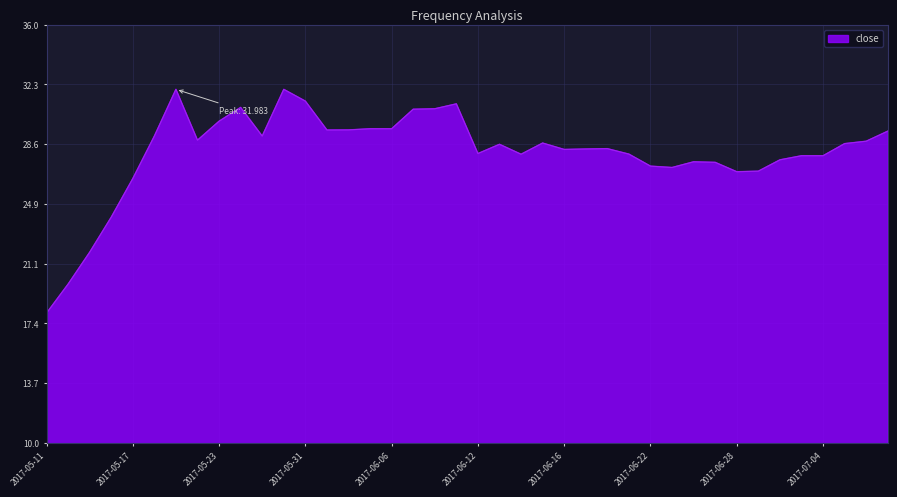

What is the difference between the maximum and minimum values?

13.9